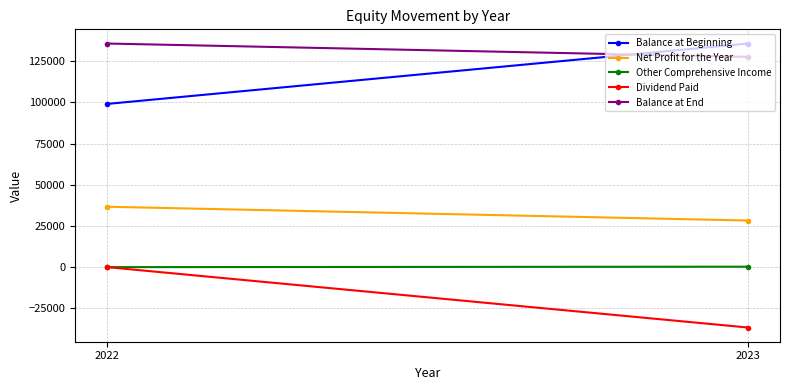

Reading right to left, what are all the values shown in this chart?

Balance at Beginning: 2023=135725	2022=99070
Net Profit for the Year: 2023=28290	2022=36657
Other Comprehensive Income: 2023=265	2022=-2
Dividend Paid: 2023=-36657	2022=0
Balance at End: 2023=127623	2022=135725